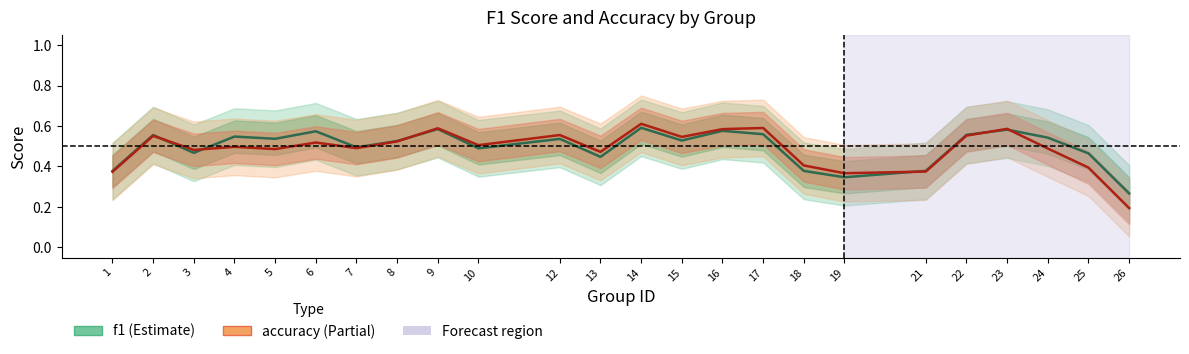

Is it true that f1 equals 0.3 at 5?

False